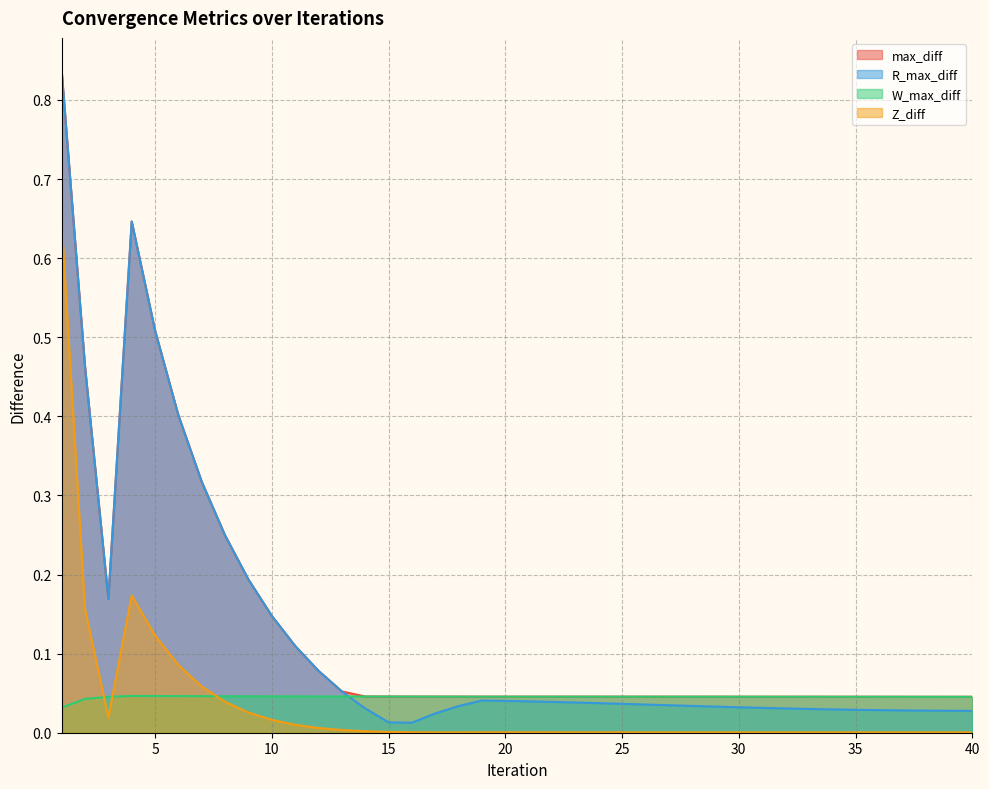

What is the maximum value shown in the chart?

0.8